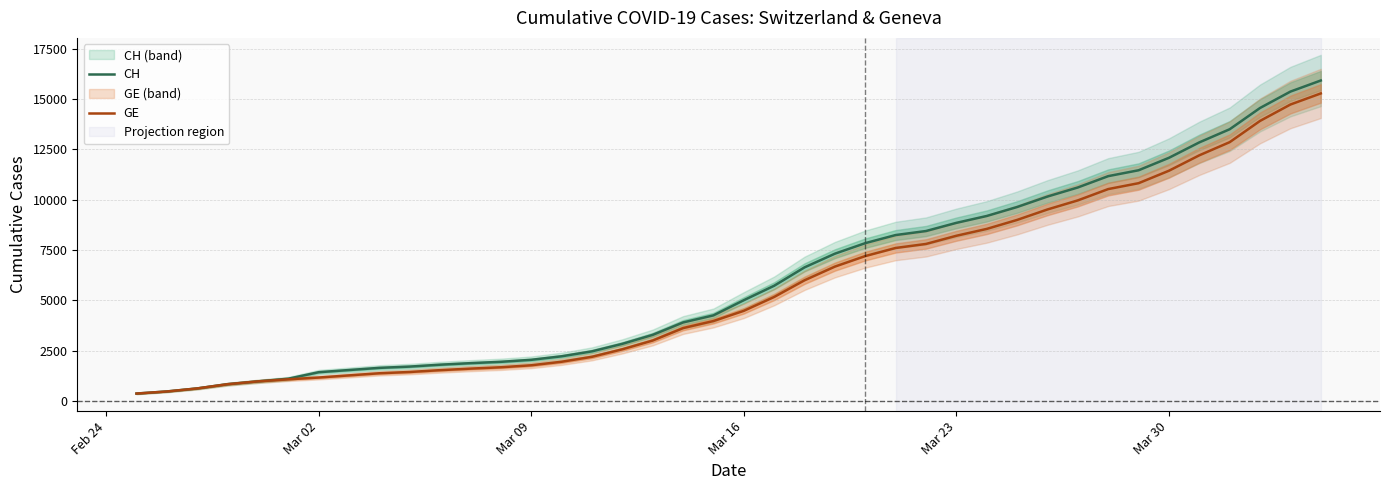

True or false: GE and CH intersect in this chart.

False